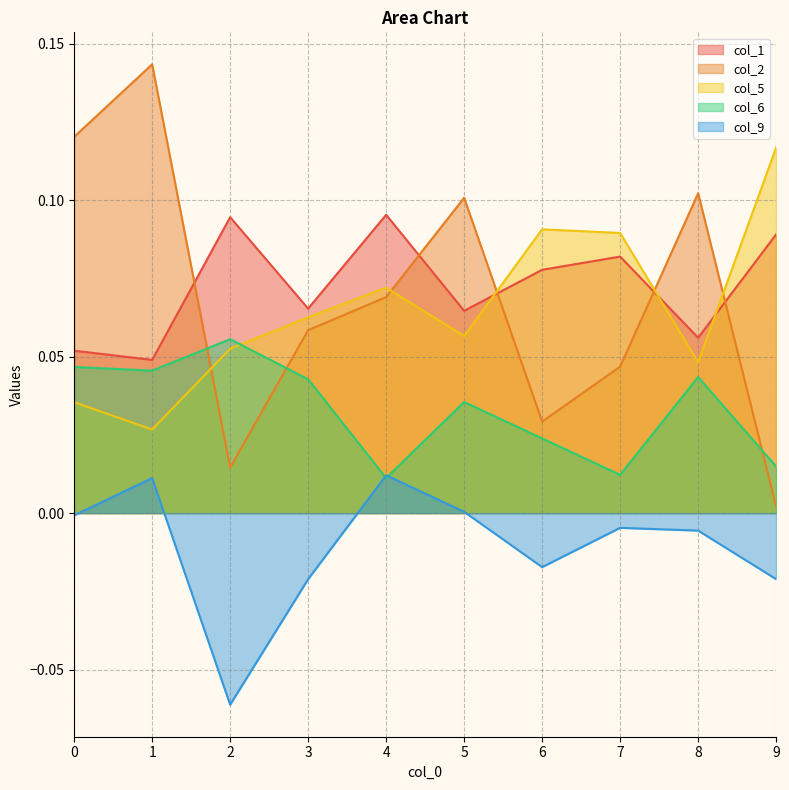

In col_6, how many points are higher than both neighbors (excluding endpoints)?

3